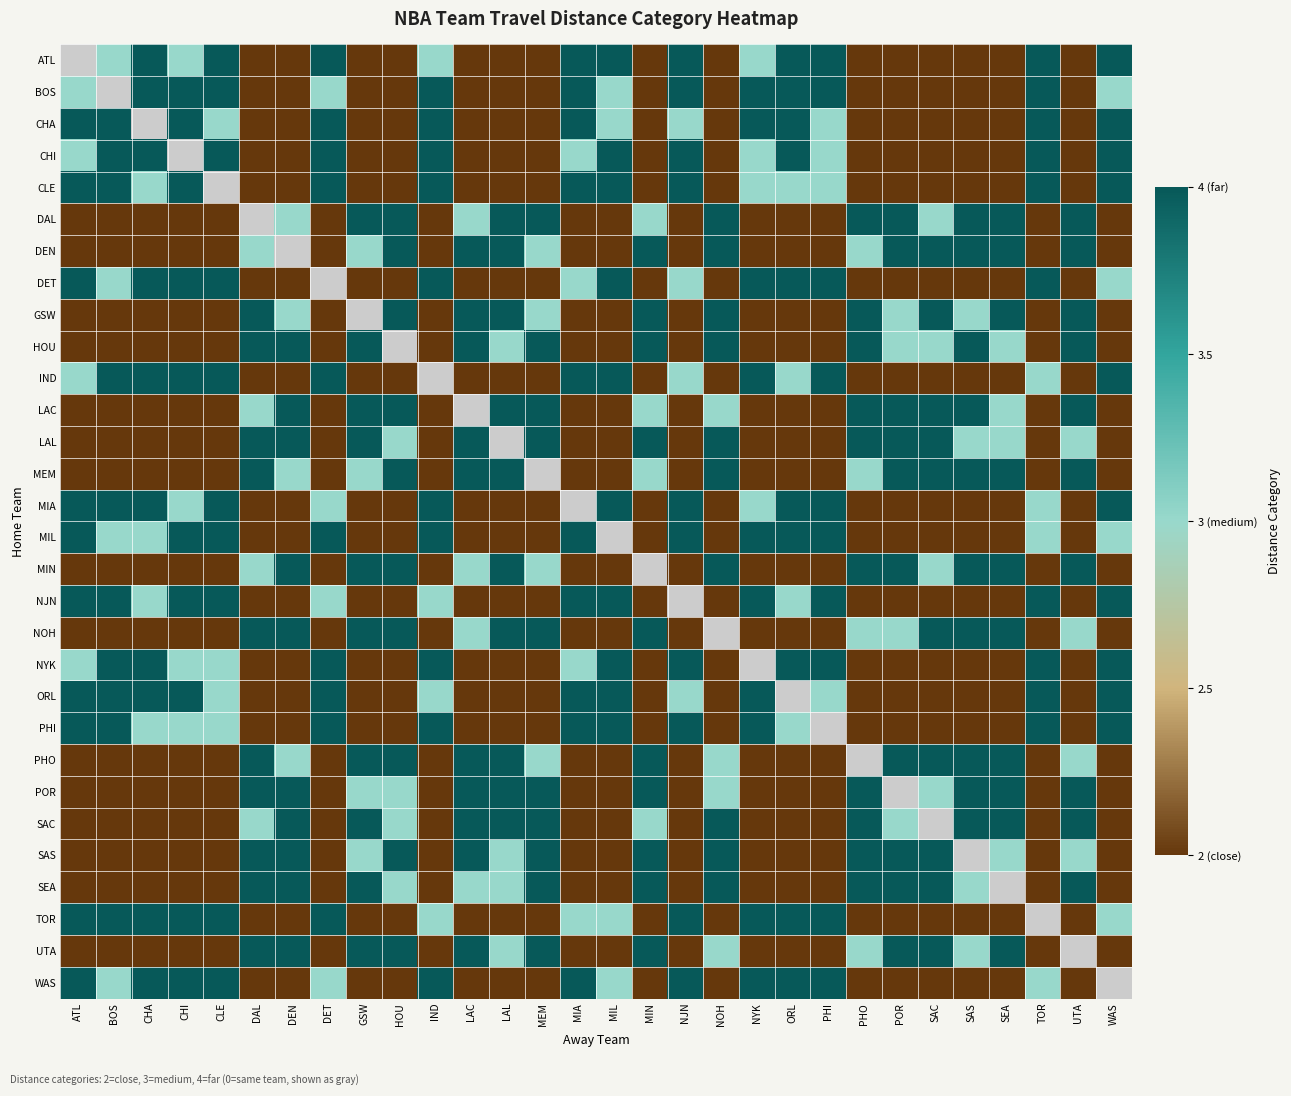

The value of BOS at LAC is 0.6. True or false?

False